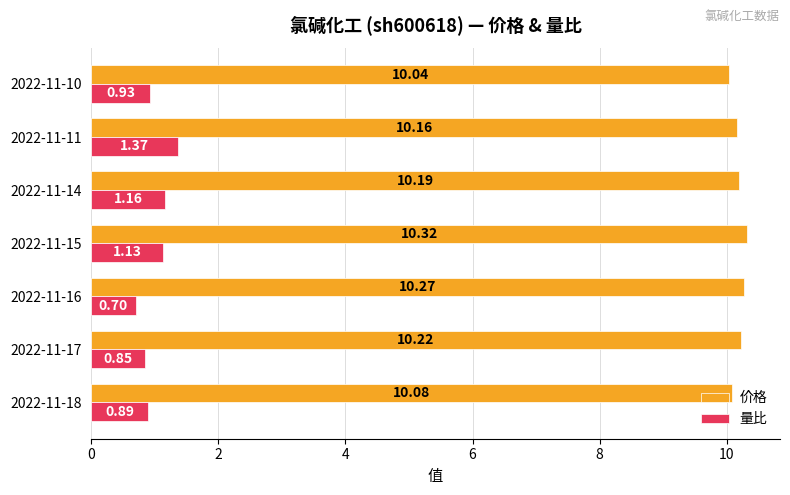

What are all the series names shown in the legend?

价格, 量比